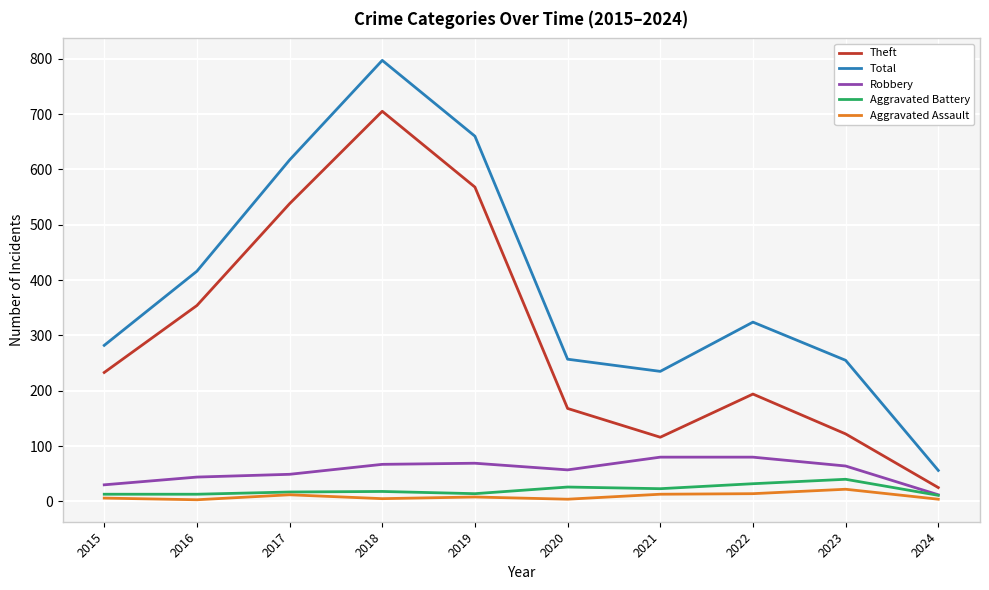

What is the average value of the Total series?

390